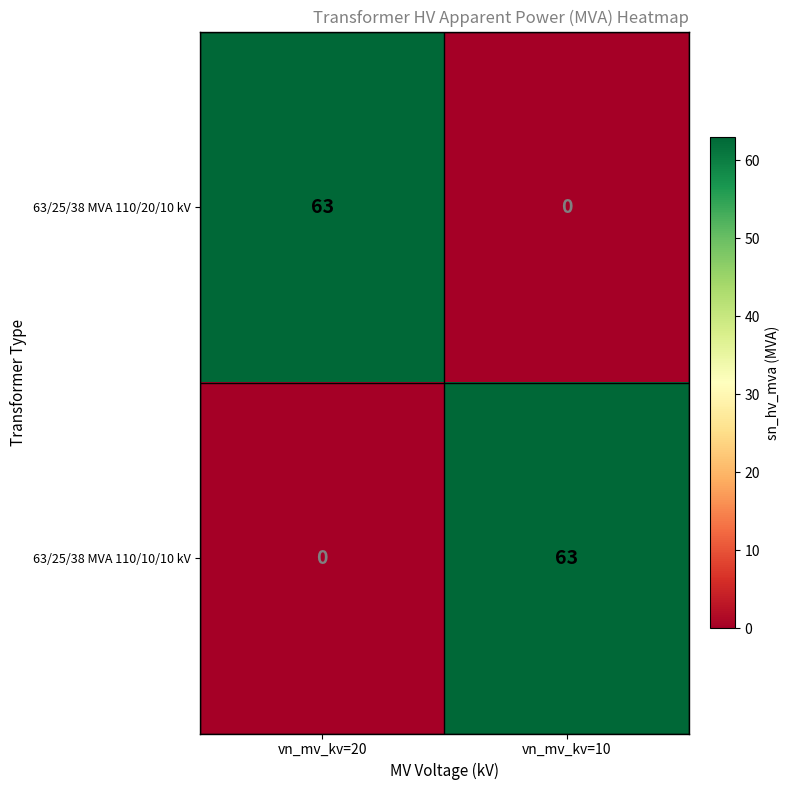

List the labels in order of 63/25/38 MVA 110/20/10 kV value, largest first.

vn_mv_kv=20, vn_mv_kv=10